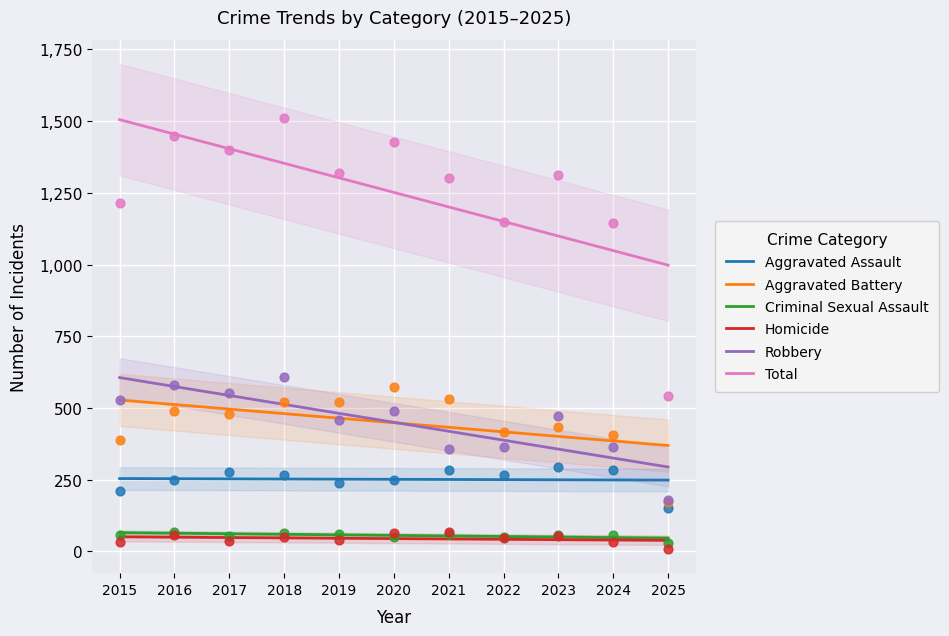

What is the total value across all series at 2025?

1995.9